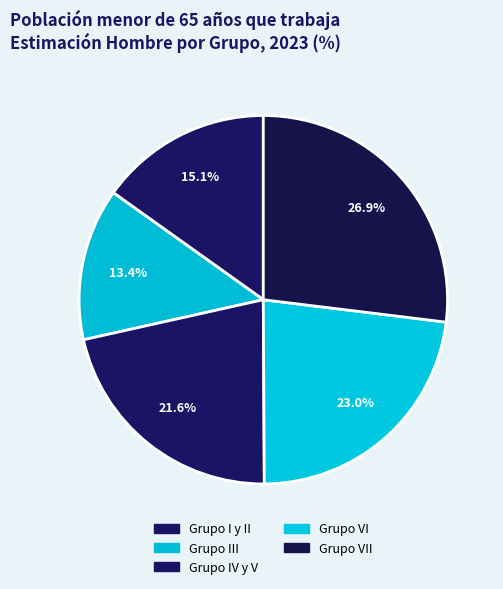

To the nearest percent, what is the average slice percentage?

20%